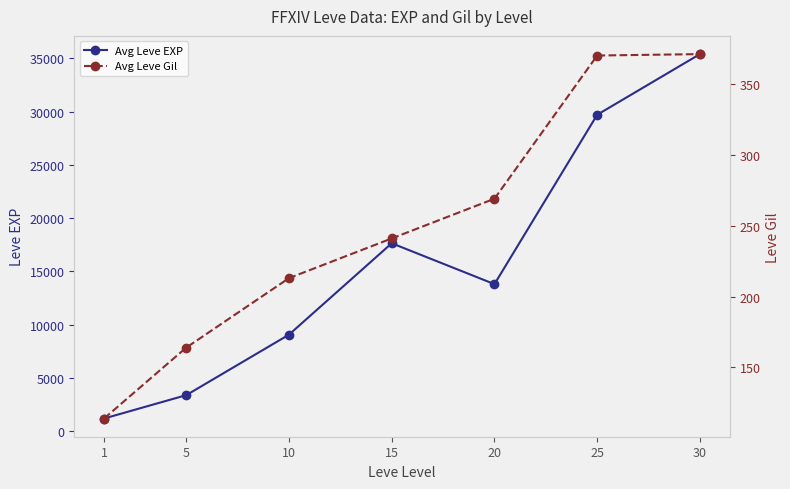

Is it true that Avg Leve EXP equals 13815 at 20?

True